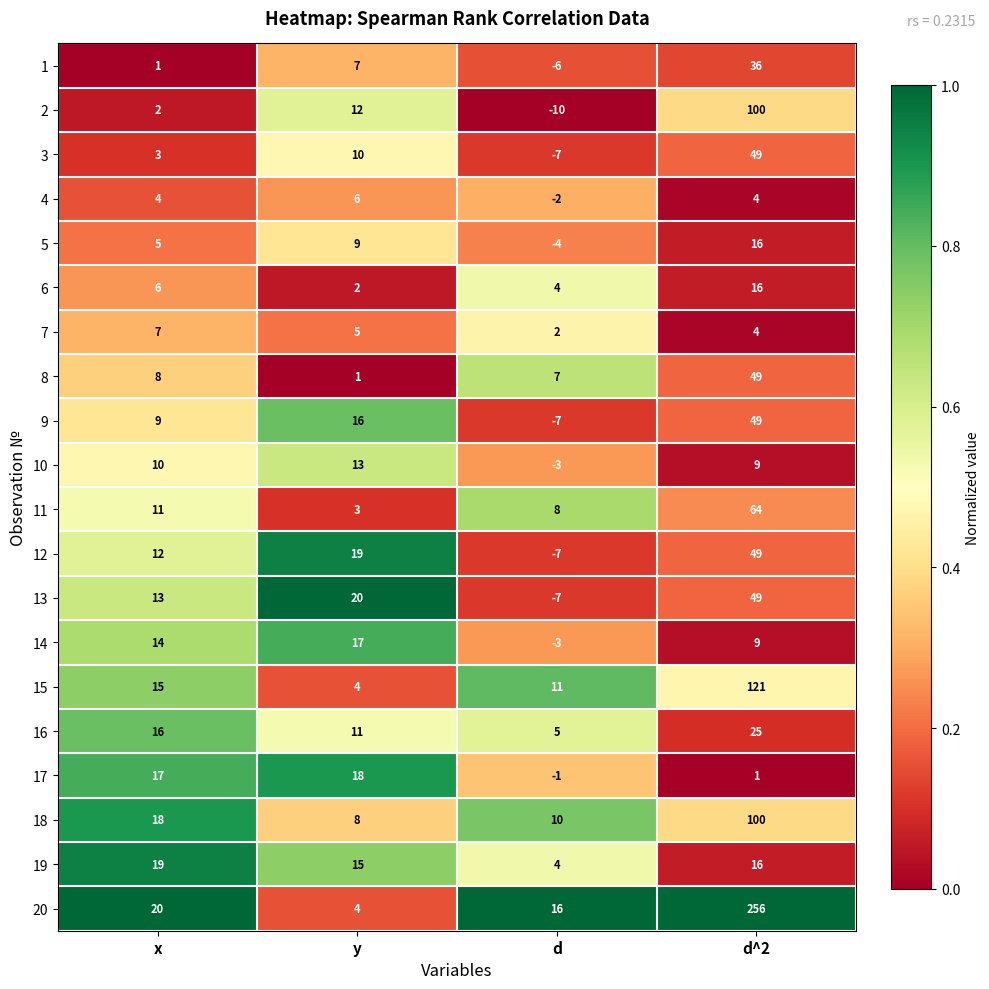

Which label corresponds to the largest value in the chart?

d^2